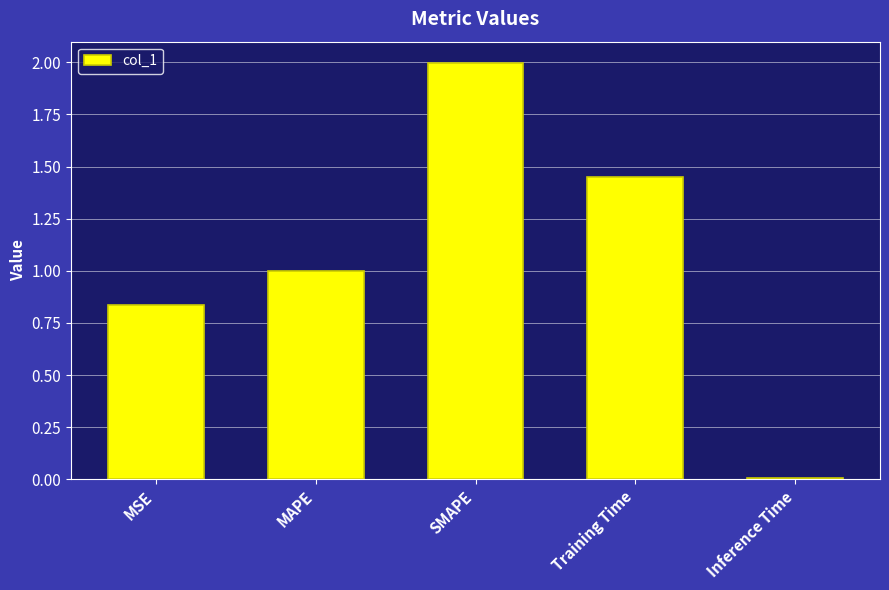

What is the average value?

1.1